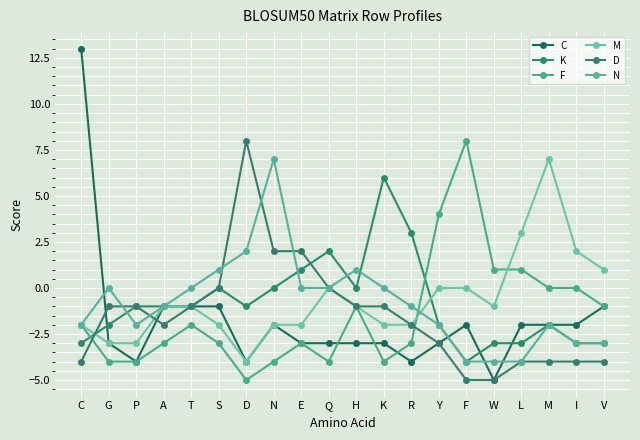

In N, how many points are higher than both neighbors (excluding endpoints)?

4